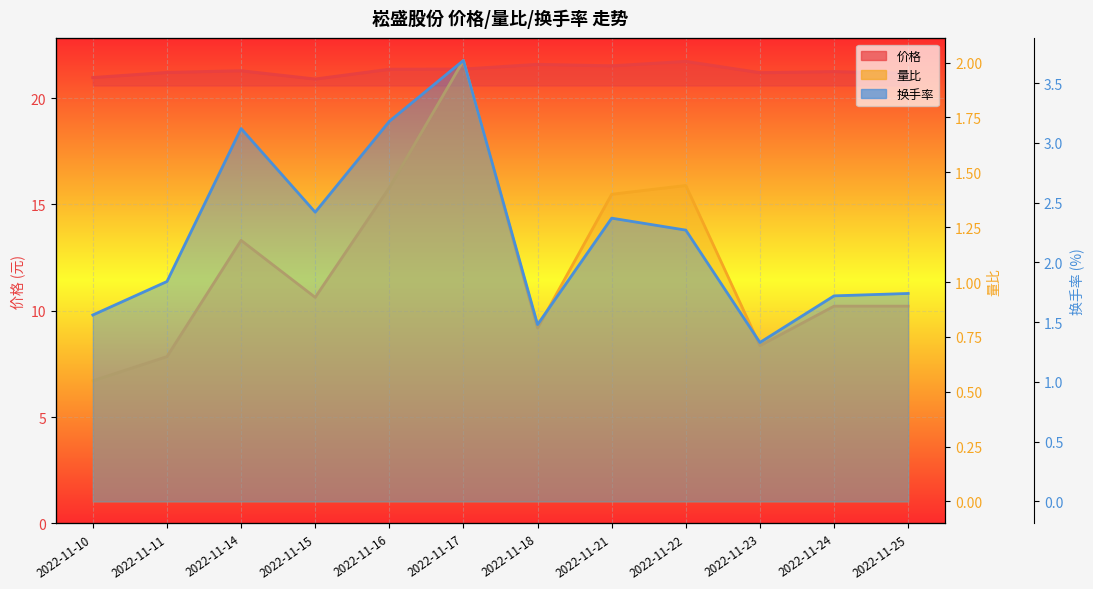

The value of 量比 at 2022-11-25 is 1.4. True or false?

False